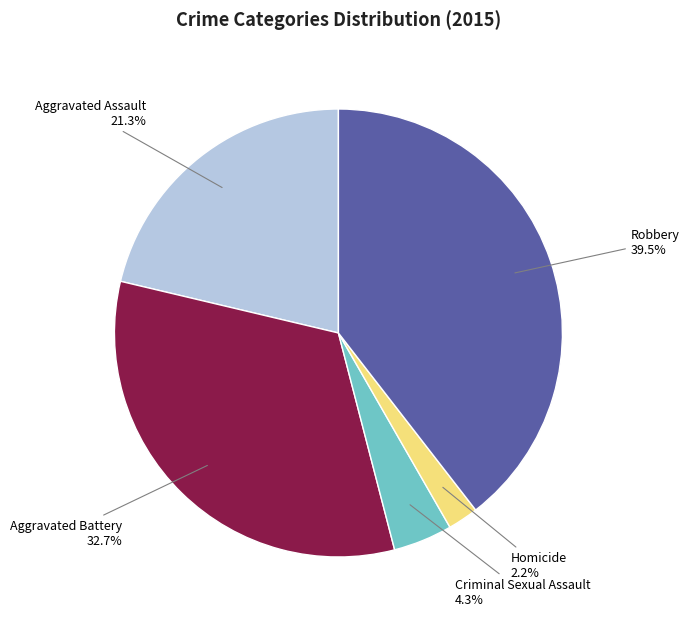

Is there a majority slice in this chart?

No